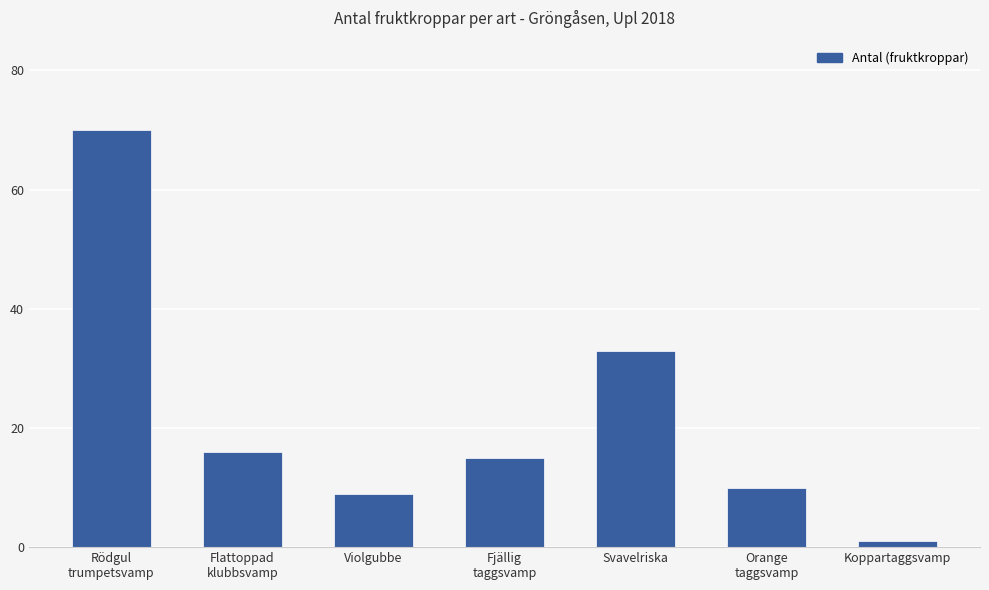

At which label is the value closest to 35?

Svavelriska